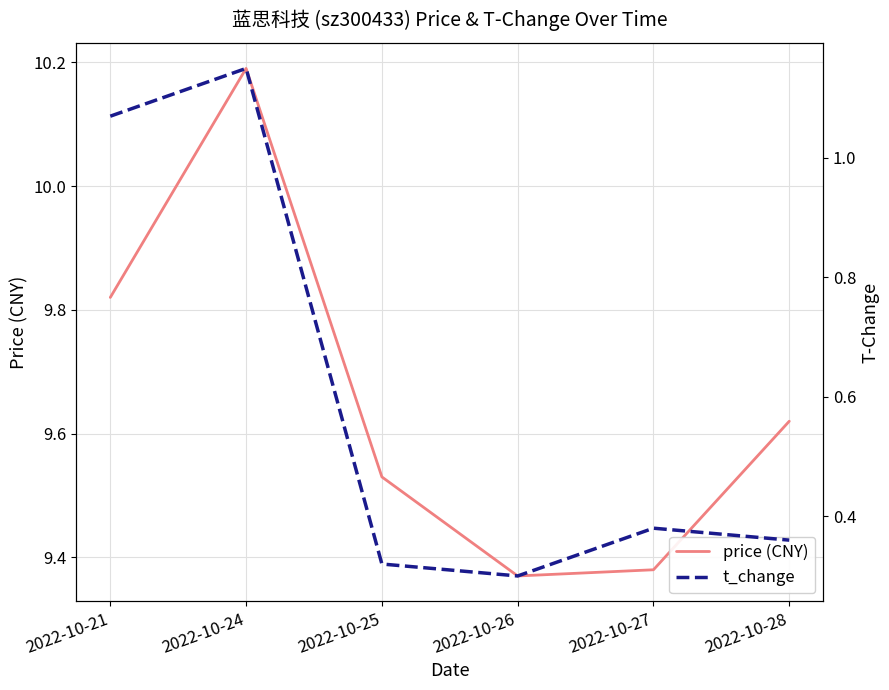

True or false: price (CNY) and t_change intersect in this chart.

False